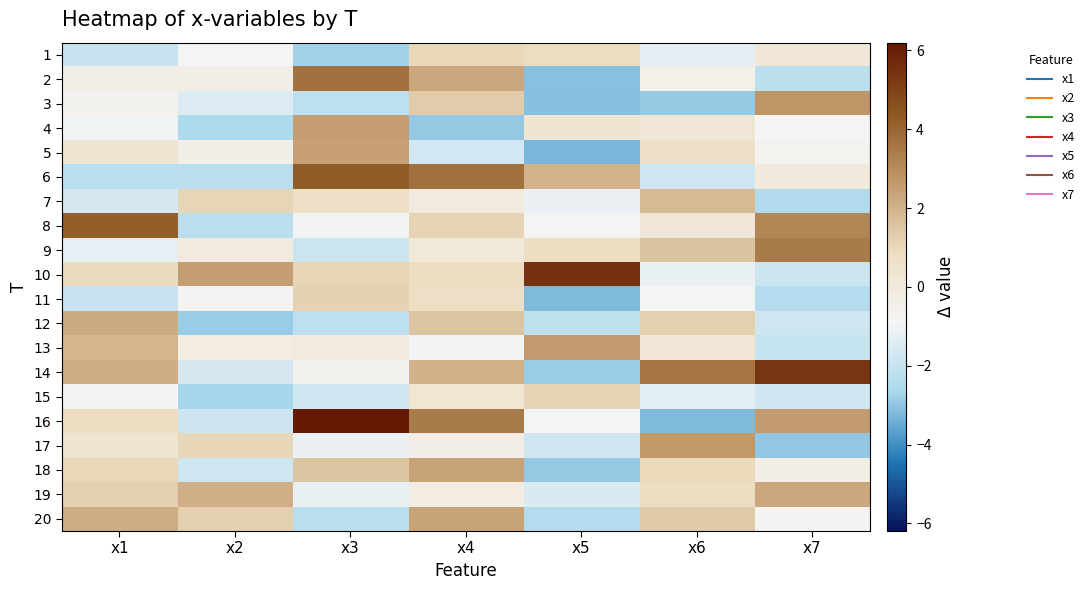

At how many categories does at least one series exceed 0?

7